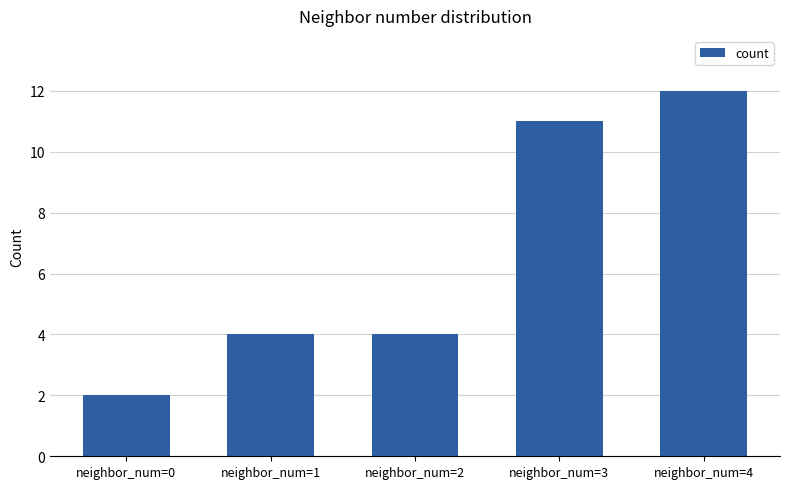

What is the value of the 2nd bar from the left?

4